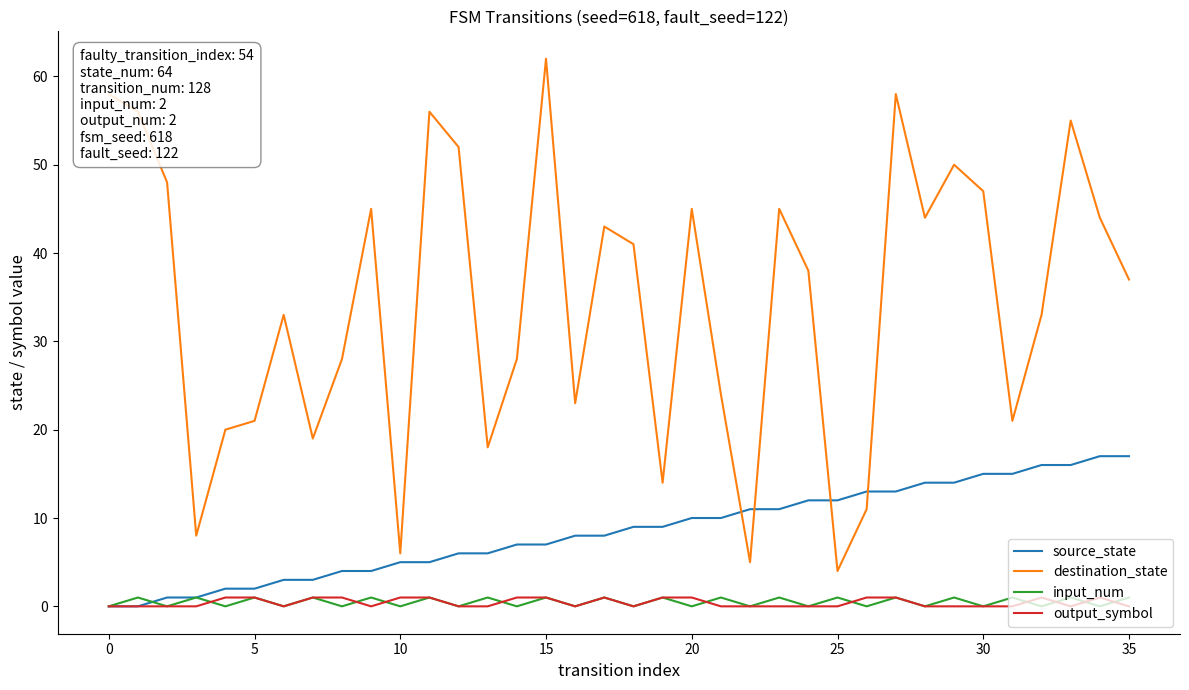

True or false: input_num and destination_state cross at least once.

False